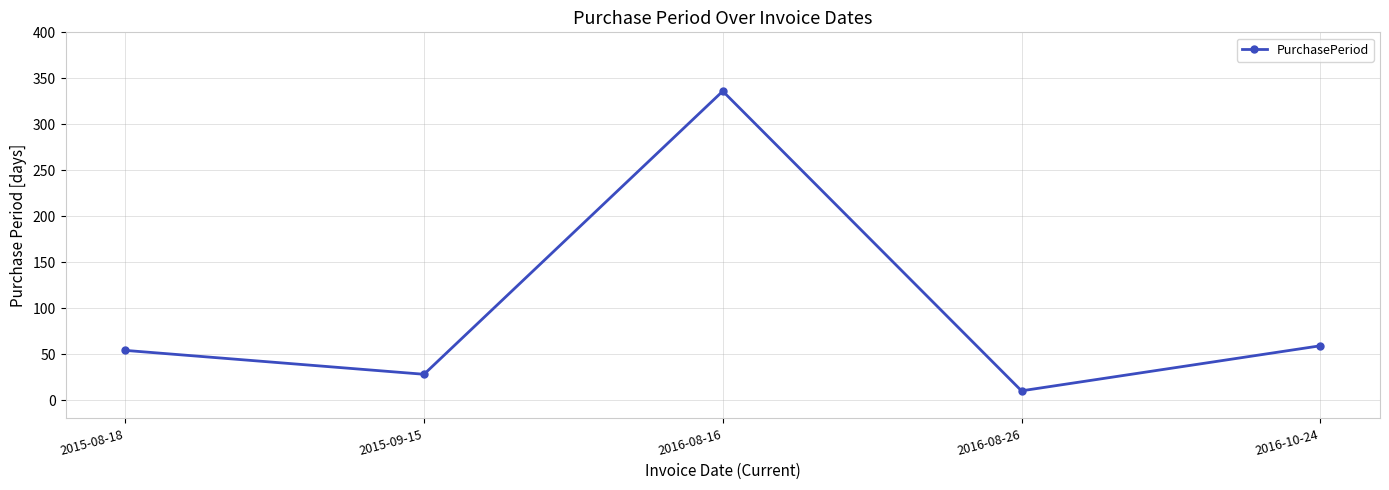

What is the label of the 3rd point from the right?

2016-08-16